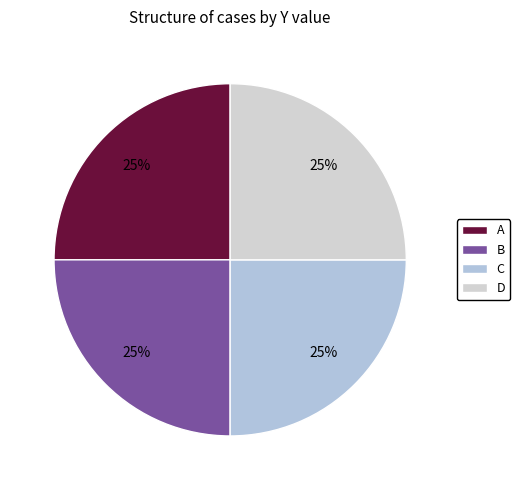

True or false: D accounts for 13% of the total.

False